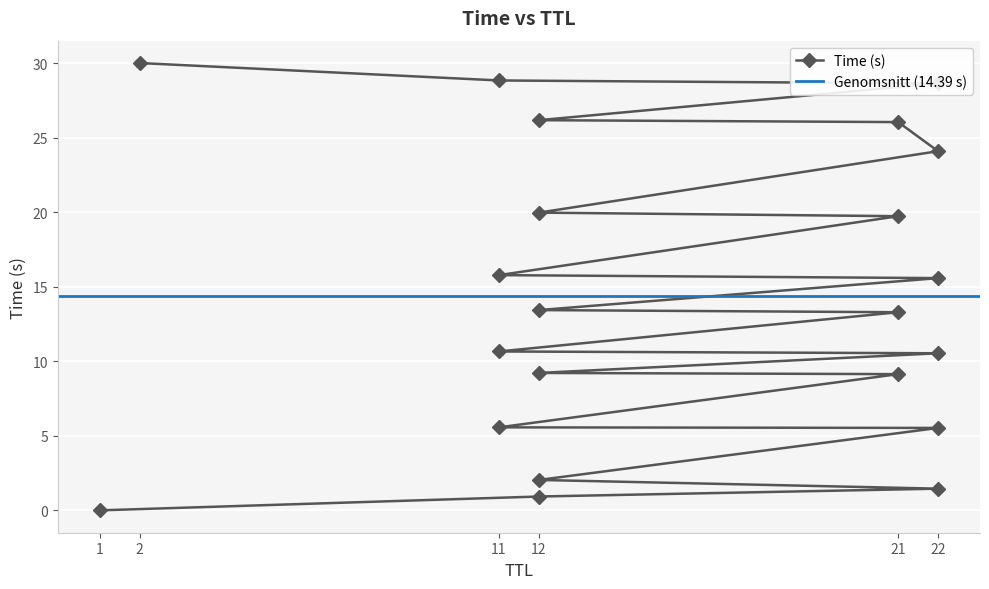

Is this an area chart (filled region under the line)?

No